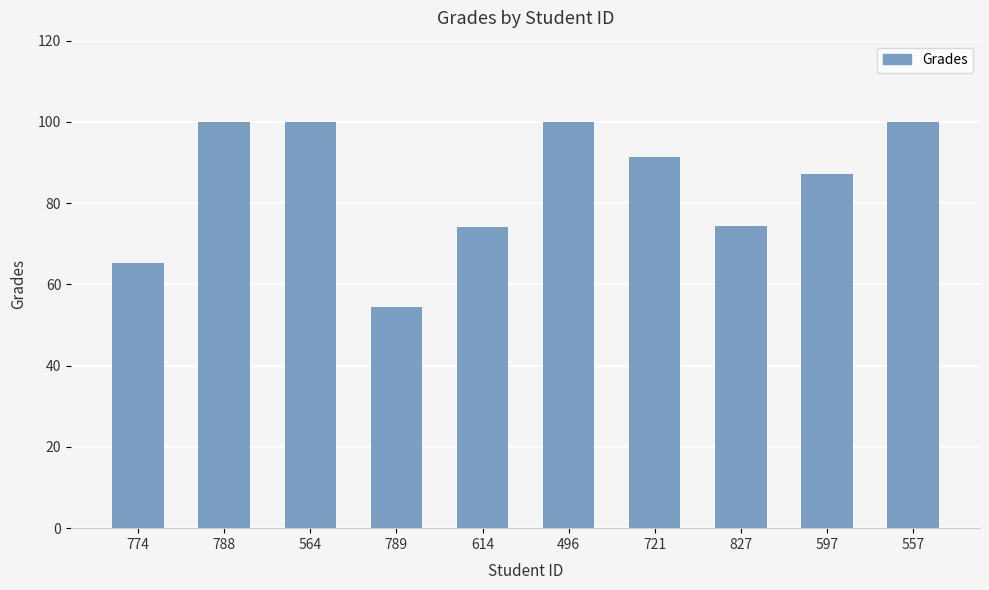

What is the change in value from 614 to 557?

+25.9